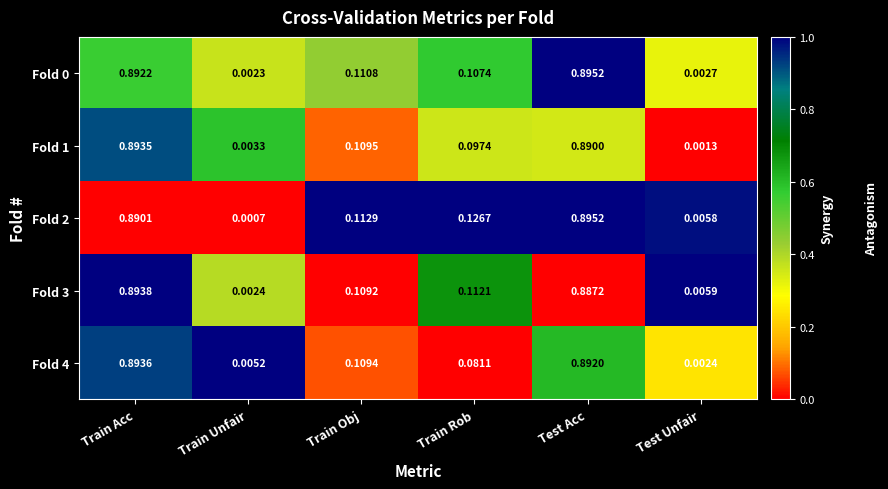

At which label does Fold 3 reach its peak?

Train Acc